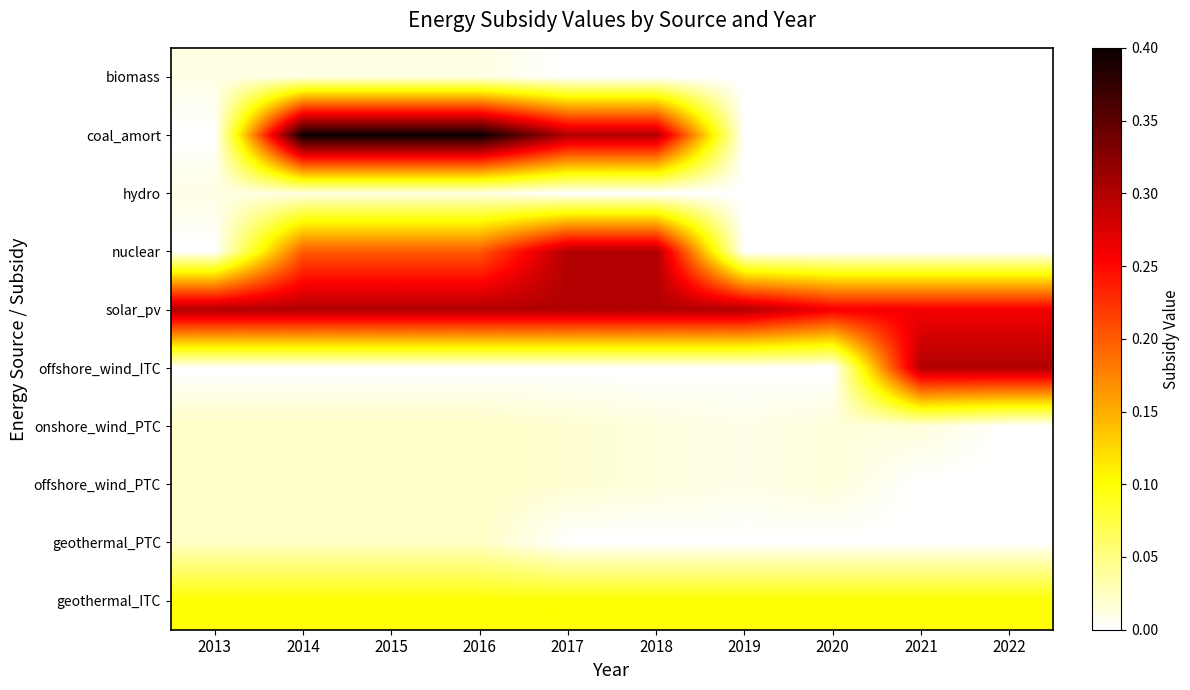

Reading left to right, list all the values displayed in this chart.

biomass: 2013=0.0	2014=0.0	2015=0.0	2016=0.0	2017=0.0	2018=0.0	2019=0.0	2020=0.0	2021=0.0	2022=0.0
coal_amort: 2013=0.0	2014=0.4	2015=0.4	2016=0.4	2017=0.3	2018=0.3	2019=0.0	2020=0.0	2021=0.0	2022=0.0
hydro: 2013=0.0	2014=0.0	2015=0.0	2016=0.0	2017=0.0	2018=0.0	2019=0.0	2020=0.0	2021=0.0	2022=0.0
nuclear: 2013=0.0	2014=0.2	2015=0.2	2016=0.2	2017=0.3	2018=0.3	2019=0.0	2020=0.0	2021=0.0	2022=0.0
solar_pv: 2013=0.3	2014=0.3	2015=0.3	2016=0.3	2017=0.3	2018=0.3	2019=0.3	2020=0.3	2021=0.3	2022=0.3
offshore_wind_ITC: 2013=0.0	2014=0.0	2015=0.0	2016=0.0	2017=0.0	2018=0.0	2019=0.0	2020=0.0	2021=0.3	2022=0.3
onshore_wind_PTC: 2013=0.0	2014=0.0	2015=0.0	2016=0.0	2017=0.0	2018=0.0	2019=0.0	2020=0.0	2021=0.0	2022=0.0
offshore_wind_PTC: 2013=0.0	2014=0.0	2015=0.0	2016=0.0	2017=0.0	2018=0.0	2019=0.0	2020=0.0	2021=0.0	2022=0.0
geothermal_PTC: 2013=0.0	2014=0.0	2015=0.0	2016=0.0	2017=0.0	2018=0.0	2019=0.0	2020=0.0	2021=0.0	2022=0.0
geothermal_ITC: 2013=0.1	2014=0.1	2015=0.1	2016=0.1	2017=0.1	2018=0.1	2019=0.1	2020=0.1	2021=0.1	2022=0.1